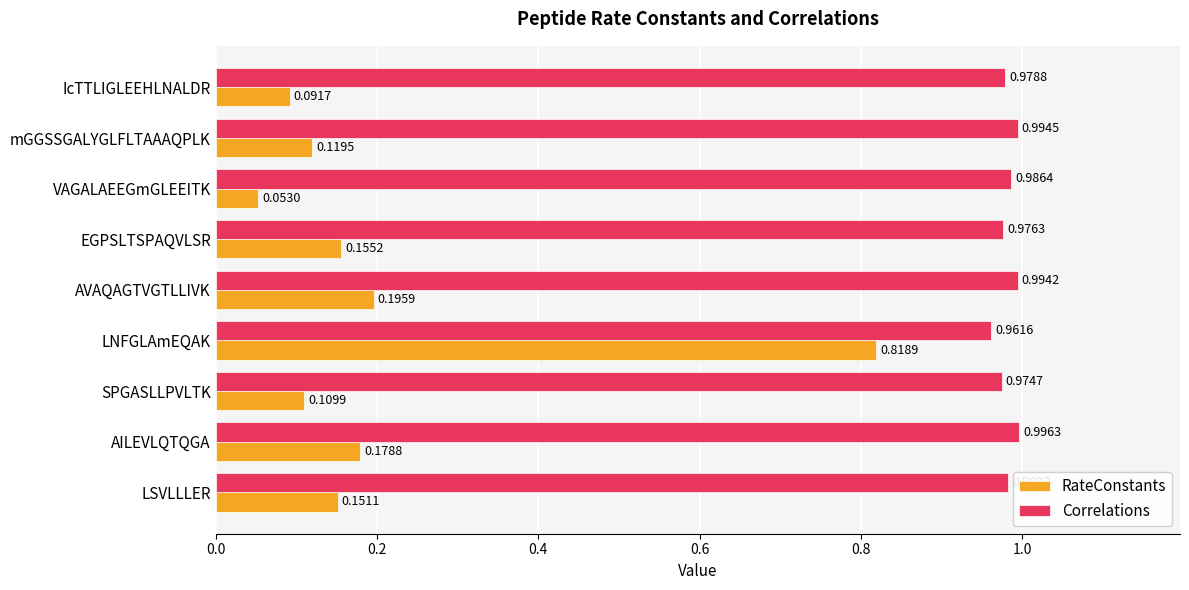

At which label is Correlations closest to 0?

LNFGLAmEQAK